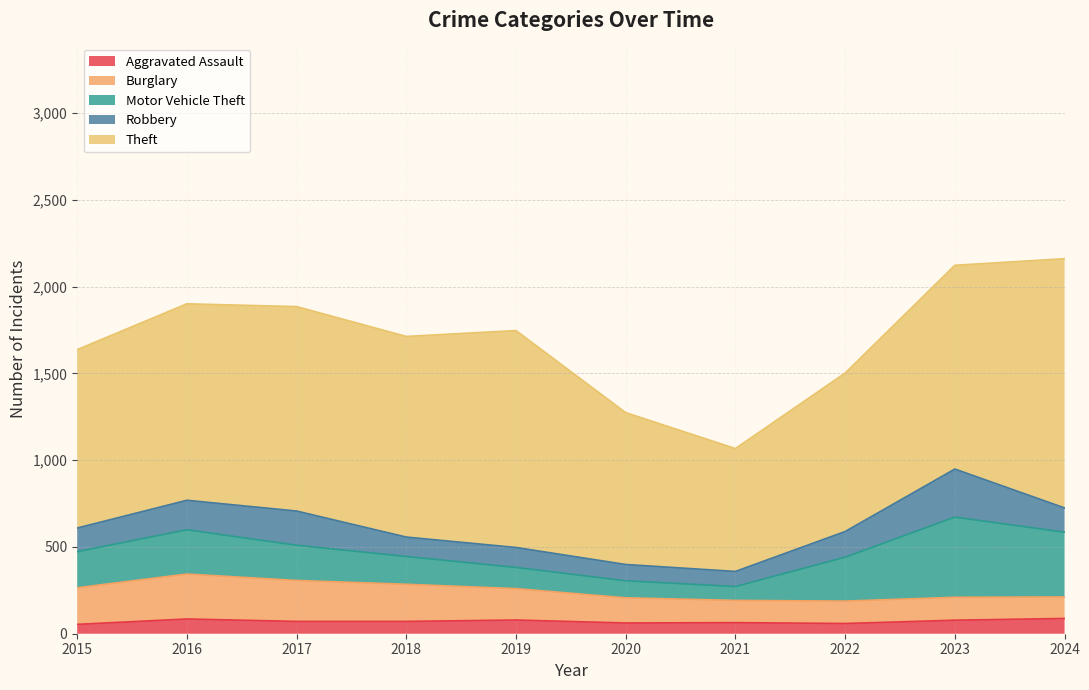

Which series has the widest spread of values?

Theft